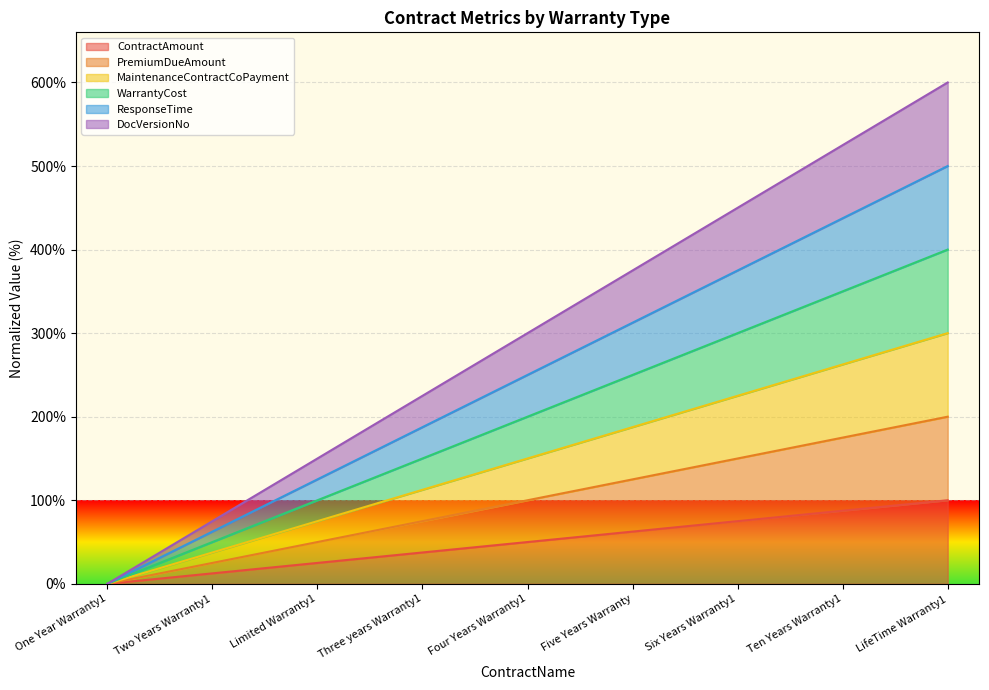

How many positive values does the DocVersionNo series have?

8